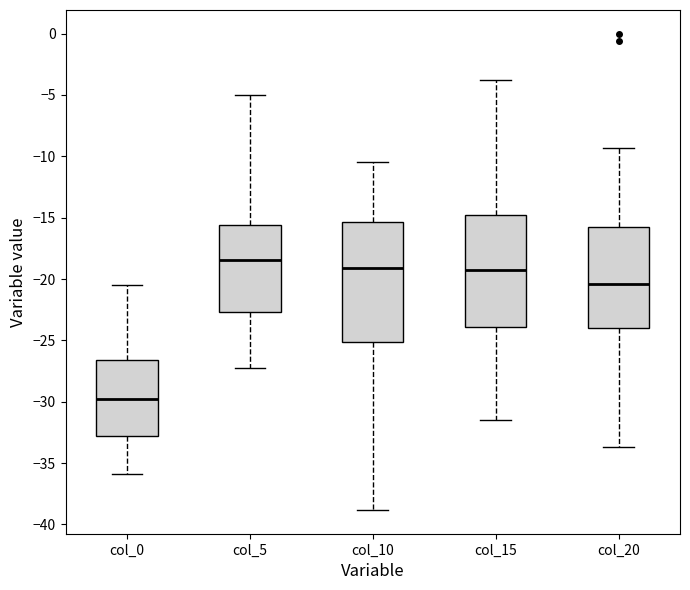

Where does the upper whisker of the box for col_15 end on the y-axis? The values are not printed on the chart, so give them approximately, as read against the axis.

-4.0